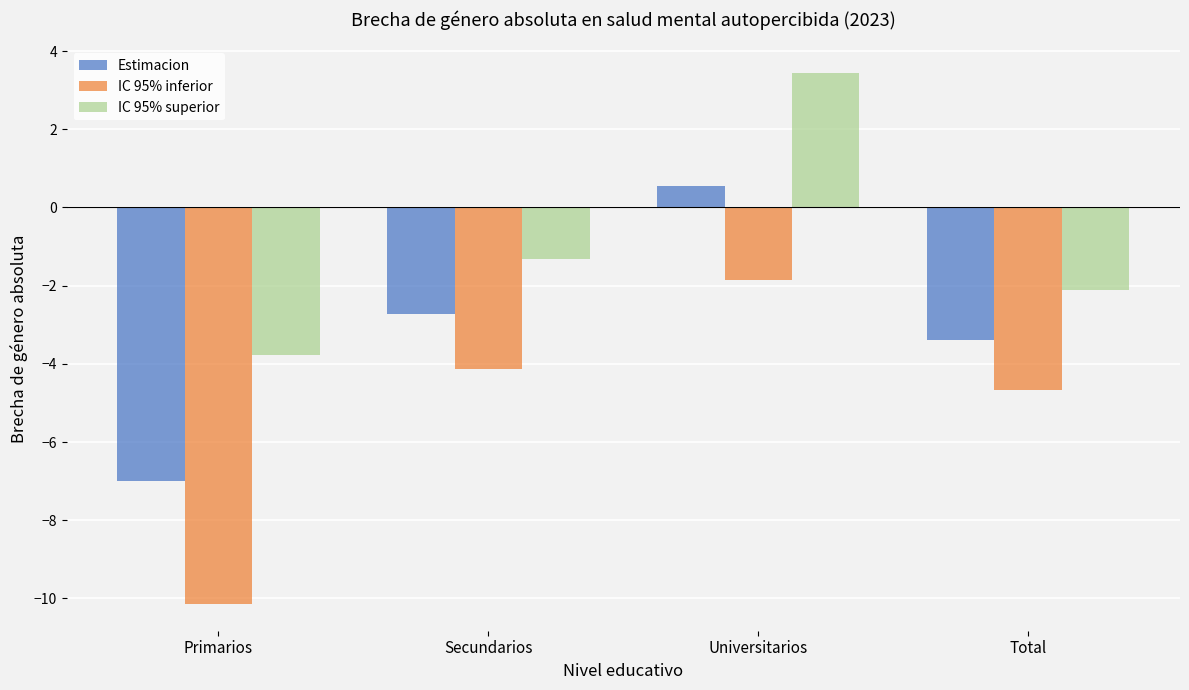

How many values in IC 95% superior are above zero?

1